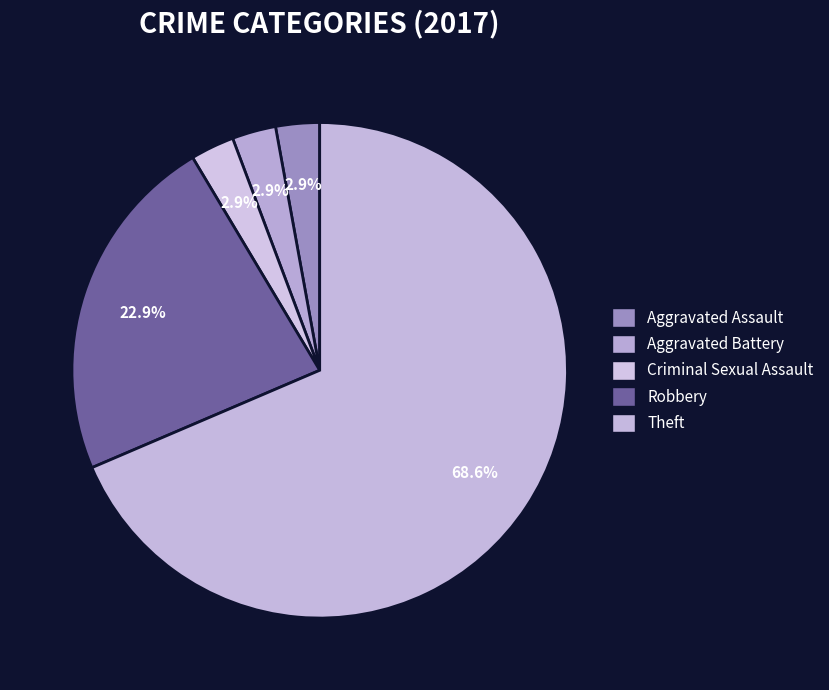

To the nearest percent, what is the difference between the largest and smallest slice percentages?

66%